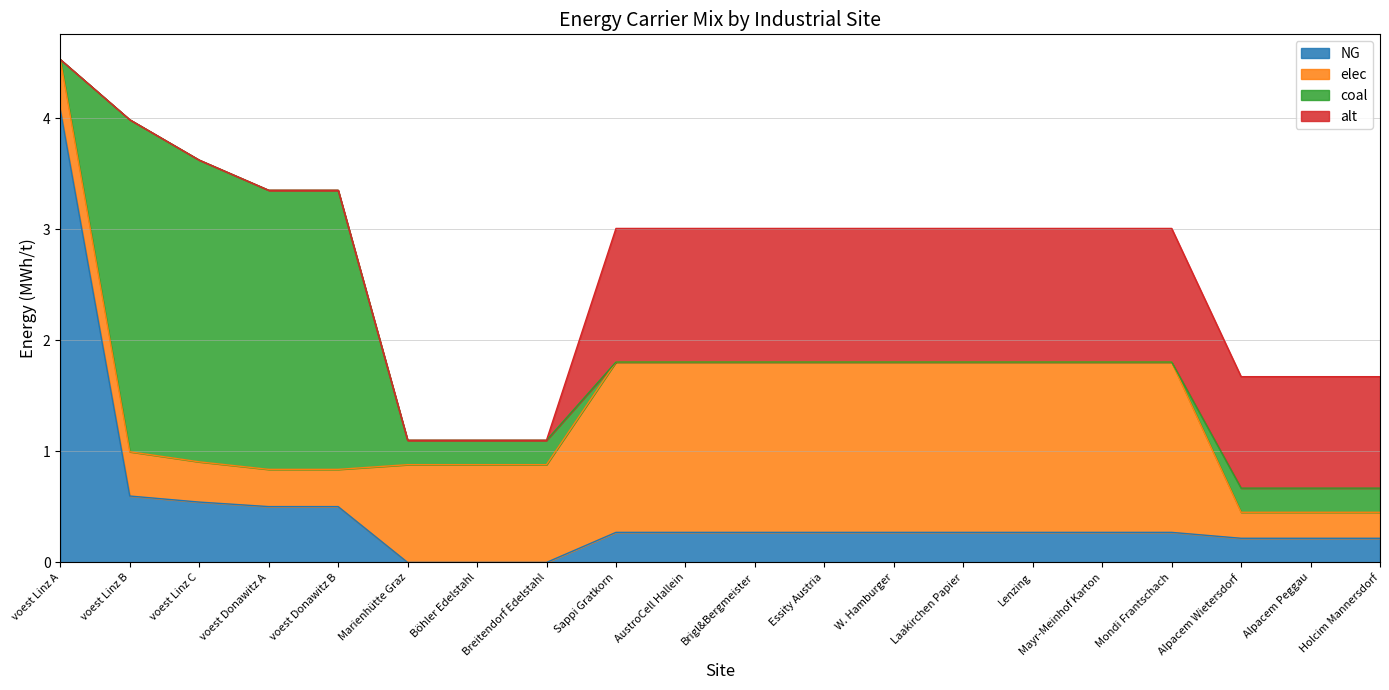

Which series changed the most between voest Linz B and Alpacem Peggau?

coal